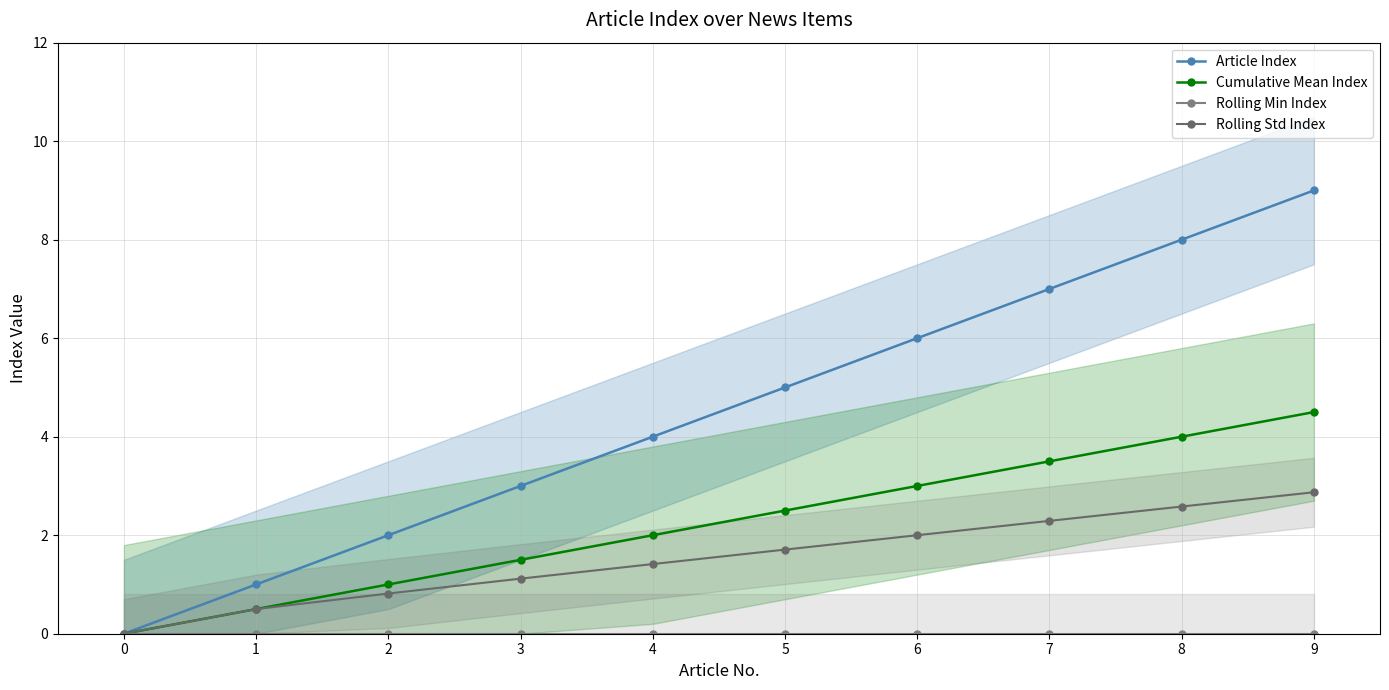

True or false: Rolling Std Index and Rolling Min Index cross at least once.

False